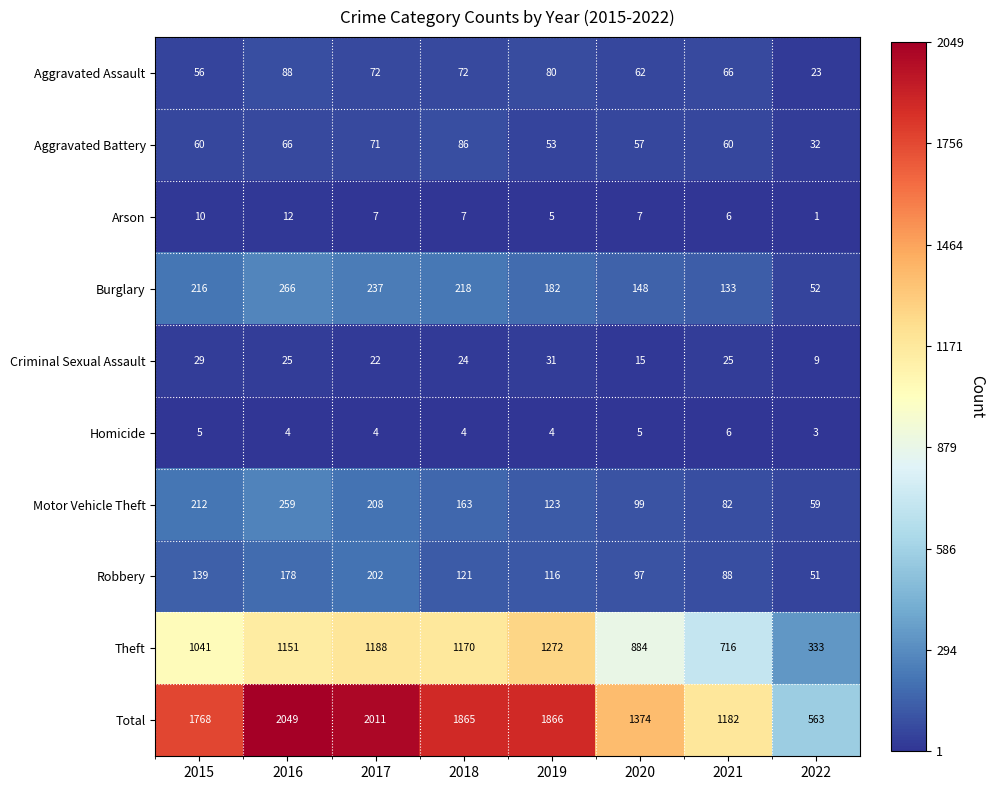

Rank the series at 2018 from highest to lowest value.

Total, Theft, Burglary, Motor Vehicle Theft, Robbery, Aggravated Battery, Aggravated Assault, Criminal Sexual Assault, Arson, Homicide